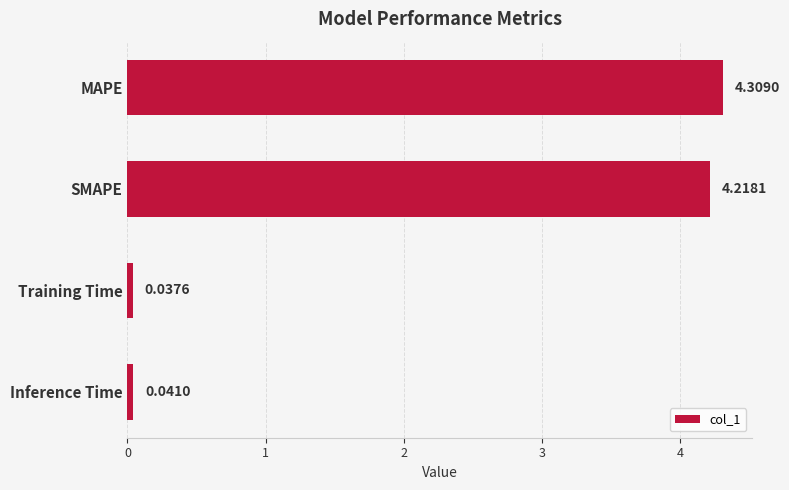

Rank the categories by value from lowest to highest.

Training Time, Inference Time, SMAPE, MAPE